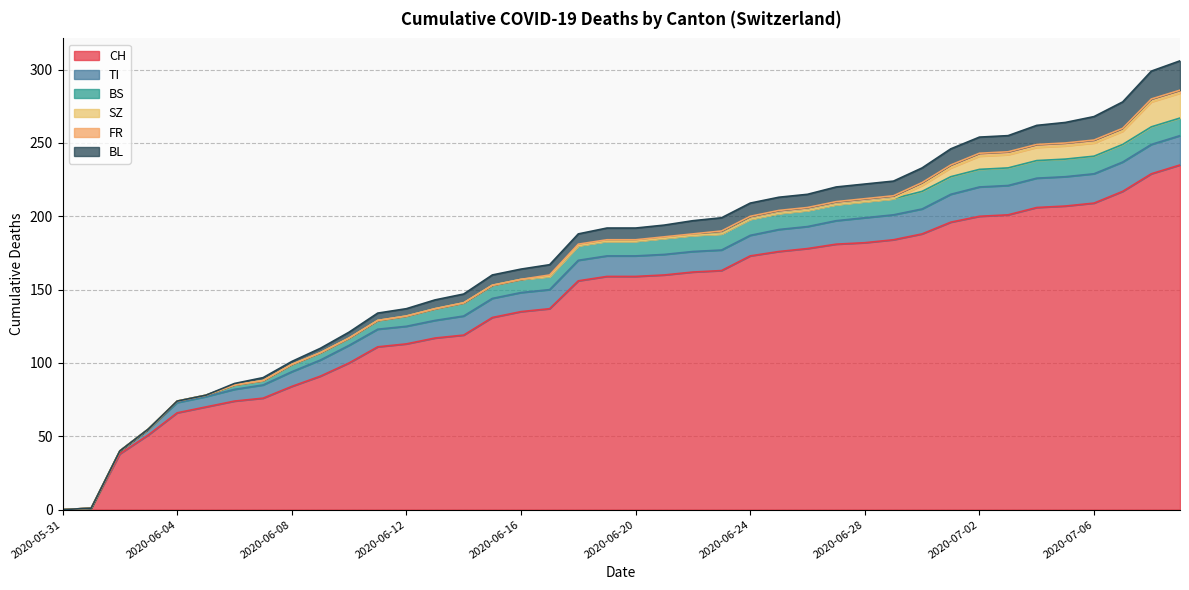

Reading left to right, extract all data points from this chart.

CH: 0	1	38	51	66	70	74	76	84	91	100	111	113	117	119	131	135	137	156	159	159	160	162	163	173	176	178	181	182	184	188	196	200	201	206	207	209	217	229	235
TI: 0	0	2	4	7	7	8	9	10	11	12	12	12	12	13	13	13	13	14	14	14	14	14	14	14	15	15	16	17	17	17	19	20	20	20	20	20	20	20	20
BS: 0	0	0	0	1	1	3	3	5	5	5	6	7	8	9	9	9	9	10	10	10	11	11	11	11	11	11	11	11	11	12	12	12	12	12	12	12	12	12	12
SZ: 0	0	0	0	0	0	0	0	0	0	0	0	0	0	0	0	0	0	0	0	0	0	0	0	0	0	0	0	0	0	4	6	9	9	9	9	9	9	17	17
FR: 0	0	0	0	0	0	0	0	0	0	0	0	0	0	0	0	0	1	1	1	1	1	1	2	2	2	2	2	2	2	2	2	2	2	2	2	2	2	2	2
BL: 0	0	0	0	0	0	1	2	2	3	4	5	5	6	6	7	7	7	7	8	8	8	9	9	9	9	9	10	10	10	10	11	11	11	13	14	16	18	19	20